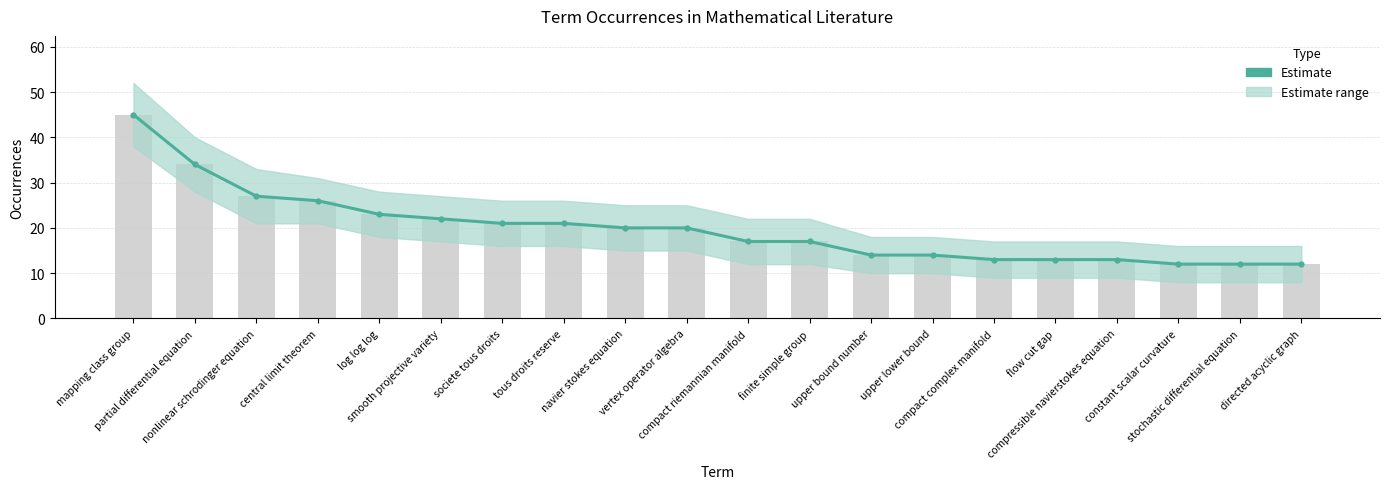

At which label is the value closest to 28?

nonlinear schrodinger equation